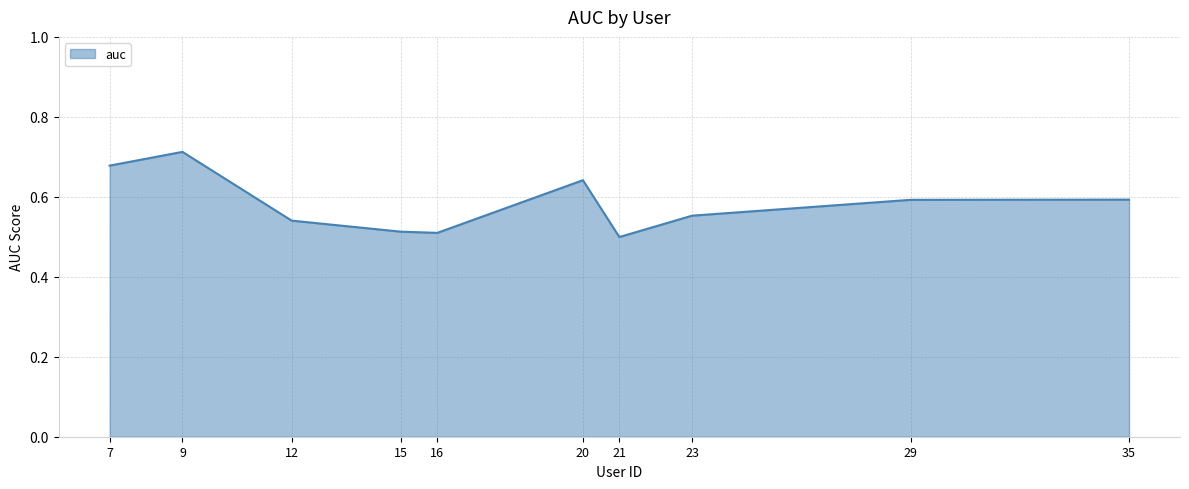

Which category has the highest value across all series?

9